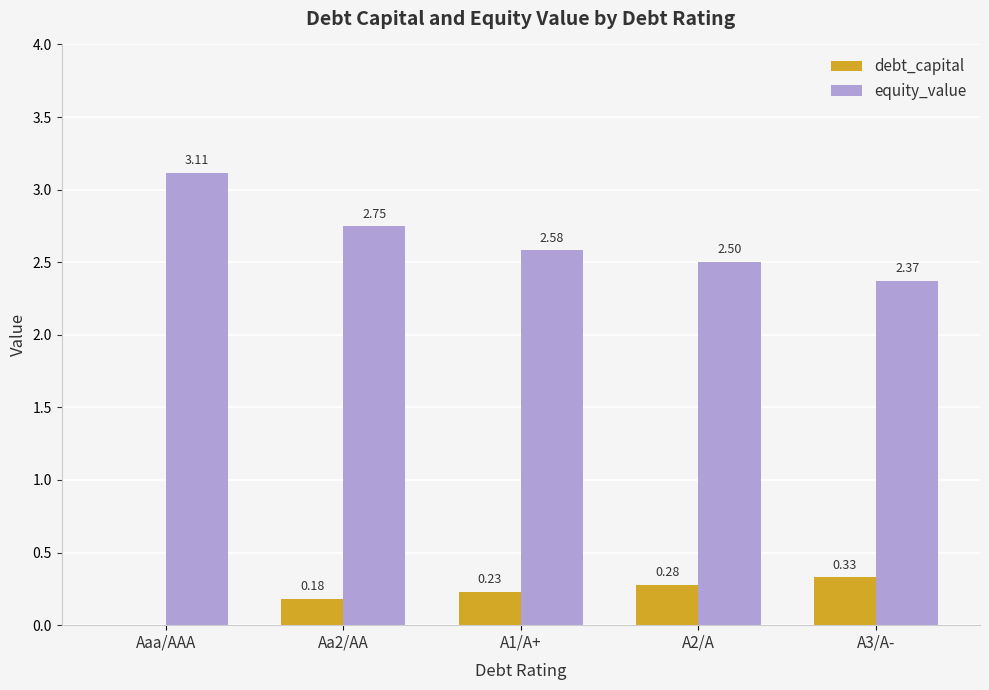

What is the total value across all series at A2/A?

2.8